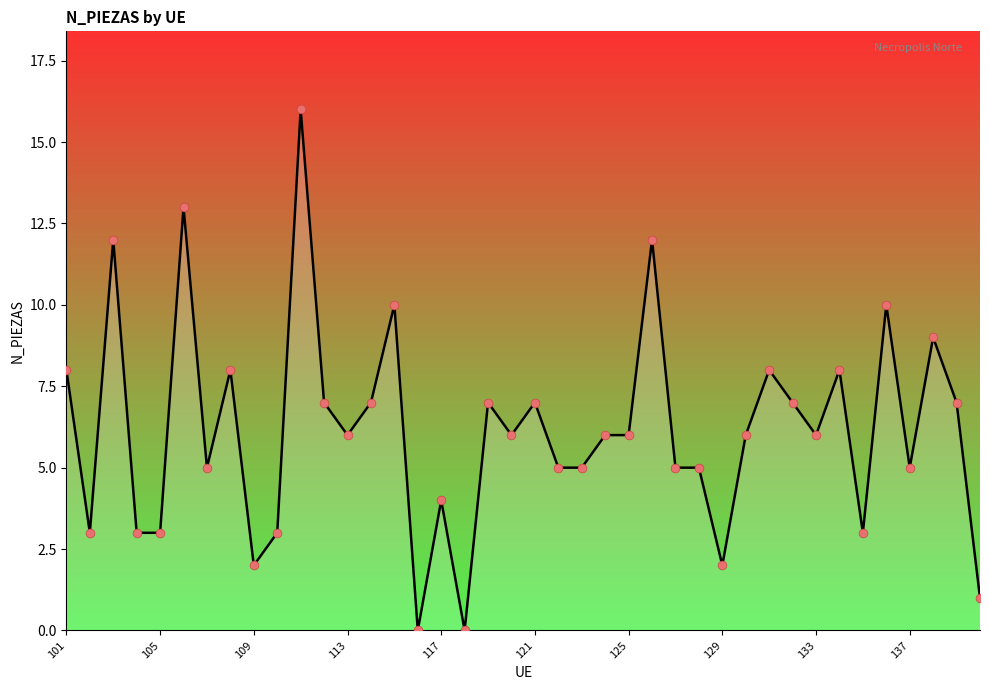

What is the greatest value displayed?

16